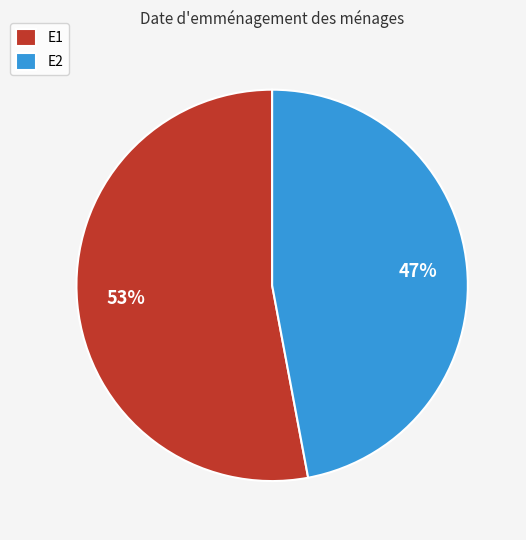

To the nearest percent, what percentage of the pie is E1?

53%